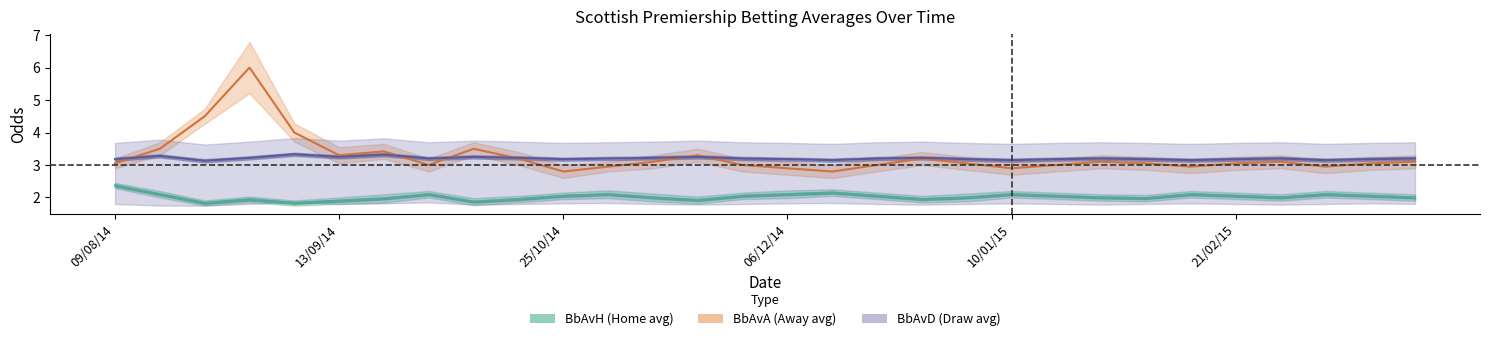

Reading right to left, what are all the values shown in this chart?

BbAvH: 2.0	2.0	2.1	2.0	2.0	2.1	2.0	2.0	2.0	2.1	2.0	1.9	2.0	2.1	2.1	2.0	1.9	2.0	2.1	2.0	1.9	1.9	2.1	2.0	1.9	1.8	1.9	1.8	2.1	2.4
BbAvA: 3.1	3.0	3.0	3.1	3.0	3.0	3.0	3.1	3.0	2.9	3.0	3.2	3.0	2.8	2.9	3.0	3.3	3.1	3.0	2.8	3.2	3.5	3.0	3.4	3.3	4.0	6.0	4.5	3.5	3.0
BbAvD: 3.2	3.2	3.1	3.2	3.2	3.1	3.2	3.2	3.2	3.1	3.2	3.2	3.2	3.1	3.2	3.2	3.2	3.2	3.2	3.2	3.2	3.2	3.2	3.3	3.2	3.3	3.2	3.1	3.3	3.2